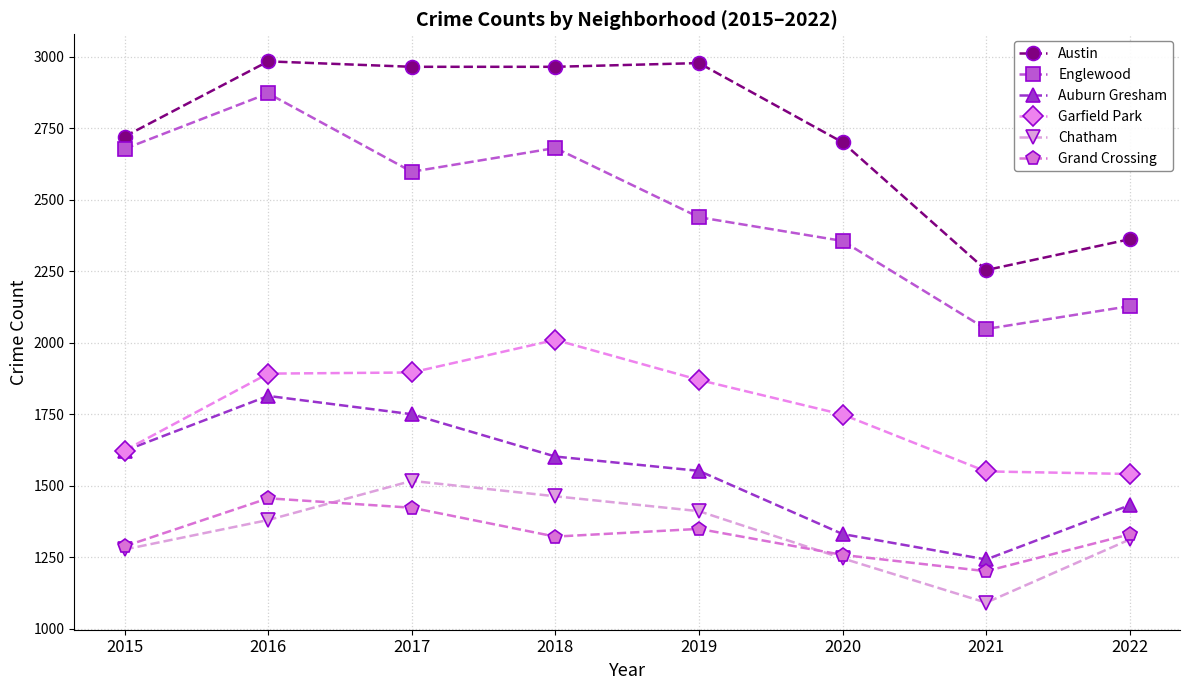

What is the average value of the Auburn Gresham series?

1543